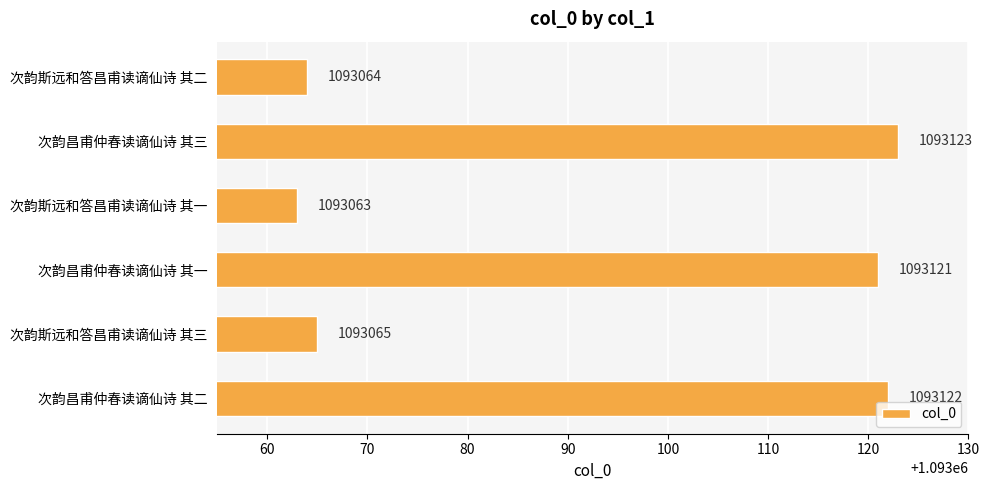

Rank the categories by value from lowest to highest.

次韵斯远和答昌甫读谪仙诗 其一, 次韵斯远和答昌甫读谪仙诗 其二, 次韵斯远和答昌甫读谪仙诗 其三, 次韵昌甫仲春读谪仙诗 其一, 次韵昌甫仲春读谪仙诗 其二, 次韵昌甫仲春读谪仙诗 其三